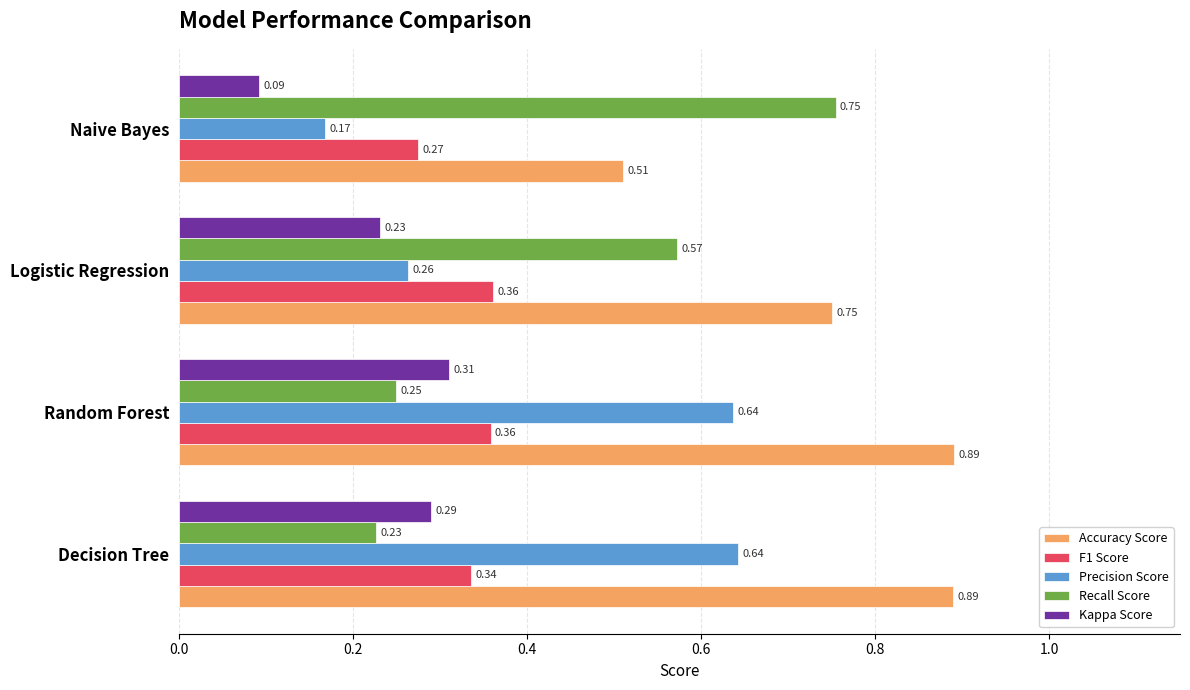

What is the spread (max minus min) of values at Naive Bayes?

0.7